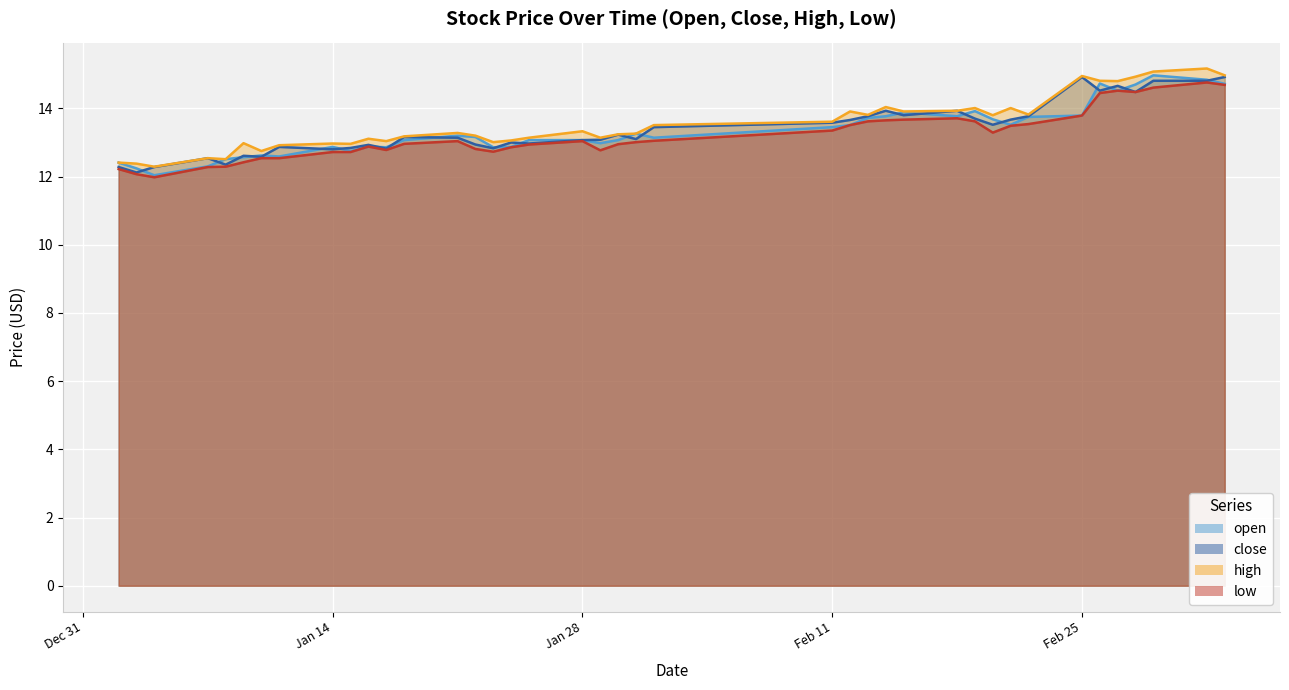

The high series shows 13.3 at 2019-01-21. True or false?

True